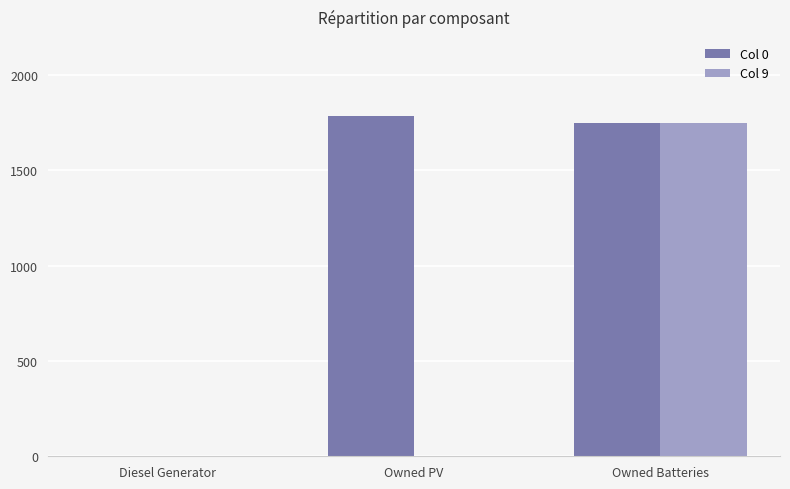

What is the greatest value displayed?

1787